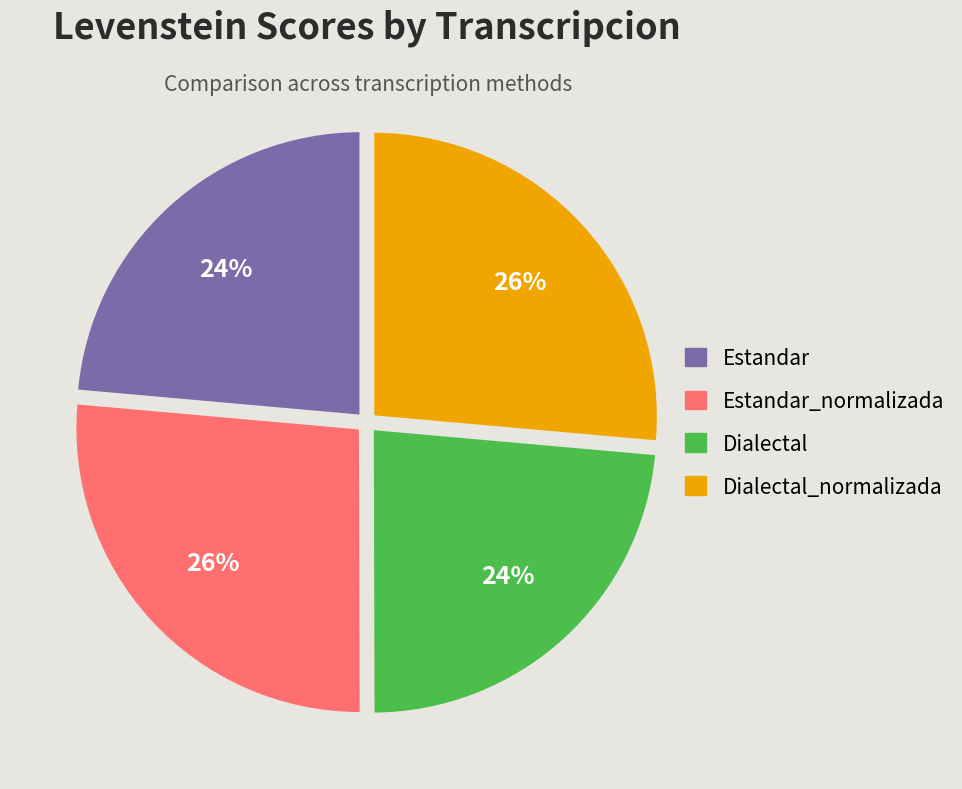

Does Dialectal_normalizada represent more than half of the total?

No